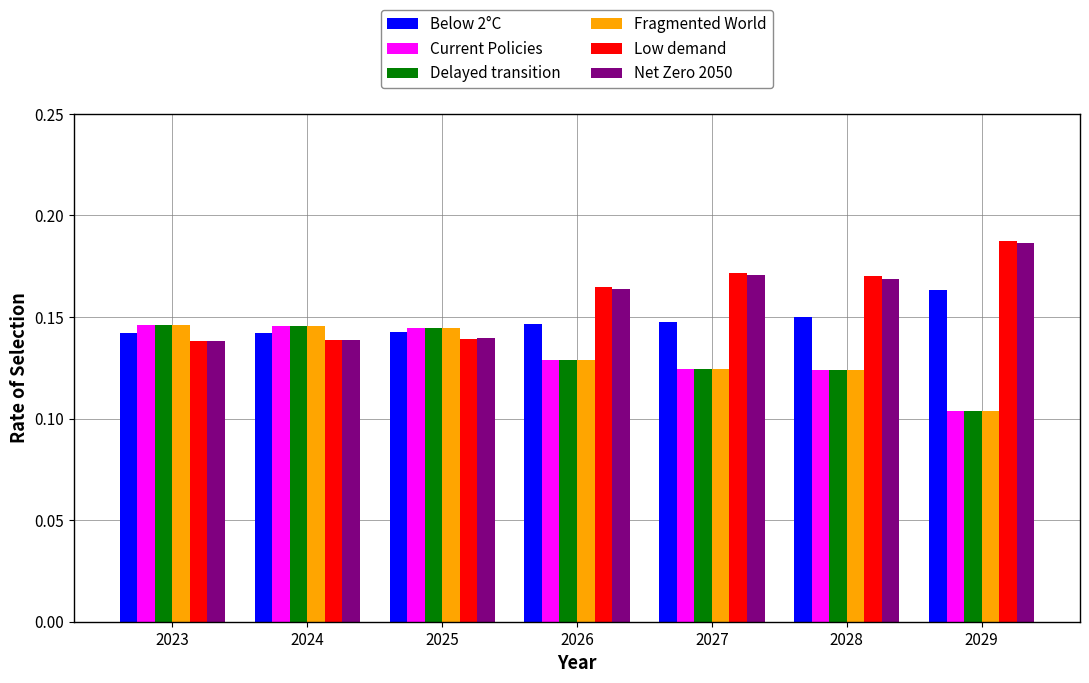

What is the sum of the Below 2°C values at 2029 and 2025?

0.3